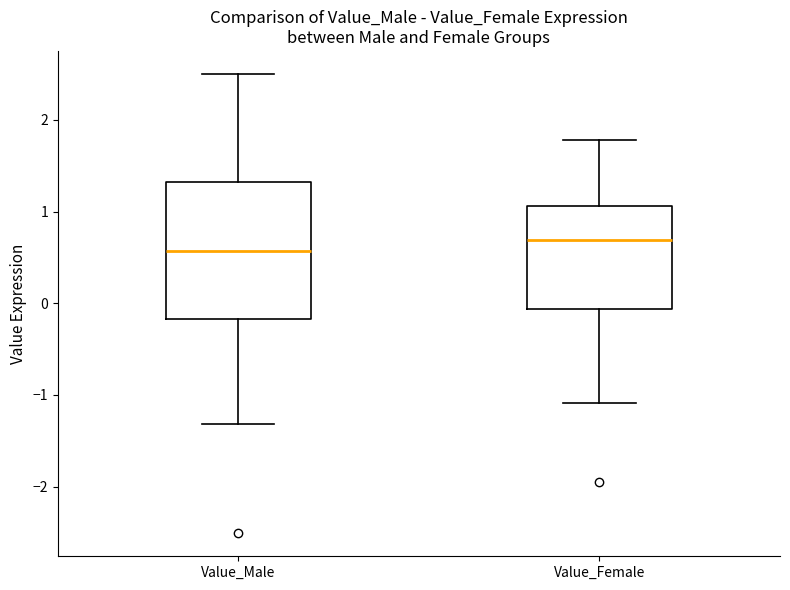

Reading left to right, read every box against the y-axis: the position of its median line, the range the box covers, and the ends of its whiskers. The values are not printed on the chart, so give them approximately, as read against the axis.

Value_Male: median 0.6, box -0.2 to 1.3, whiskers -1.3 to 2.5
Value_Female: median 0.7, box -0.1 to 1.1, whiskers -1.1 to 1.8